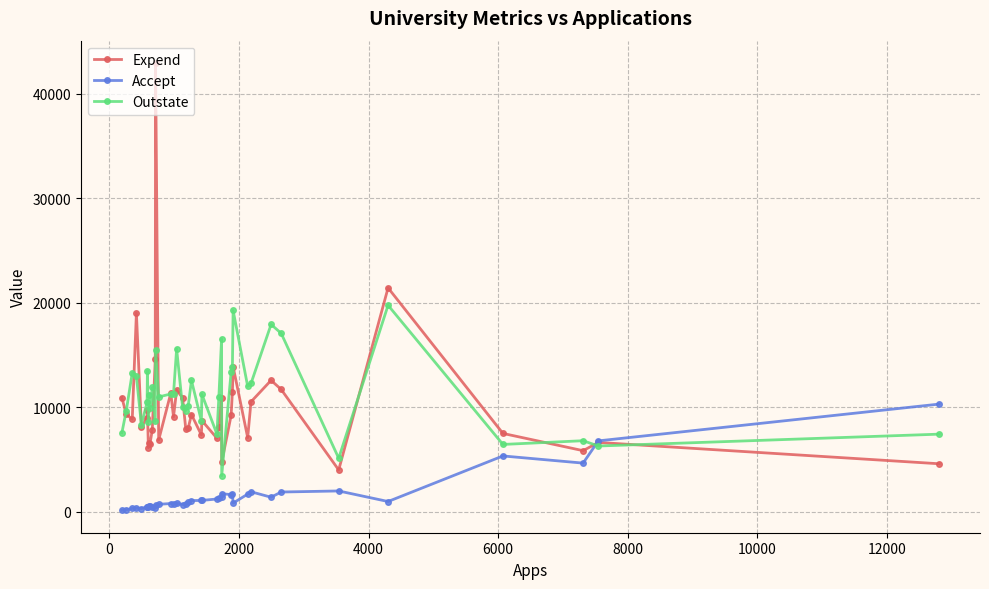

How many data points does each series have?

40